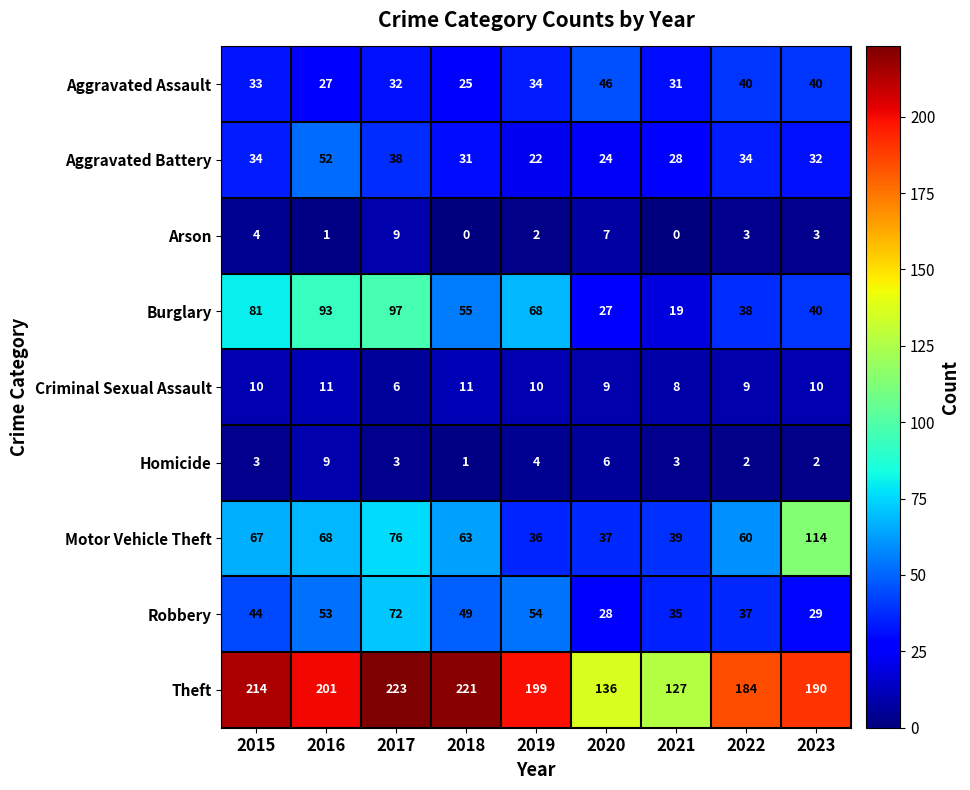

Rank the series at 2018 from lowest to highest value.

Arson, Homicide, Criminal Sexual Assault, Aggravated Assault, Aggravated Battery, Robbery, Burglary, Motor Vehicle Theft, Theft